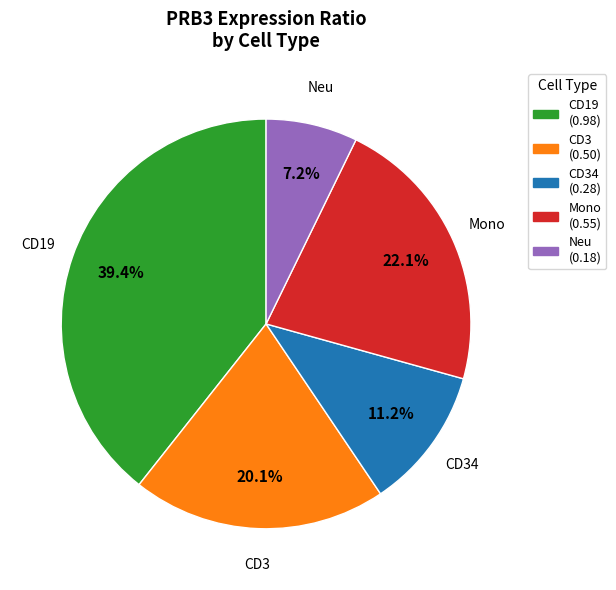

What is the smallest slice in the pie chart?

Neu